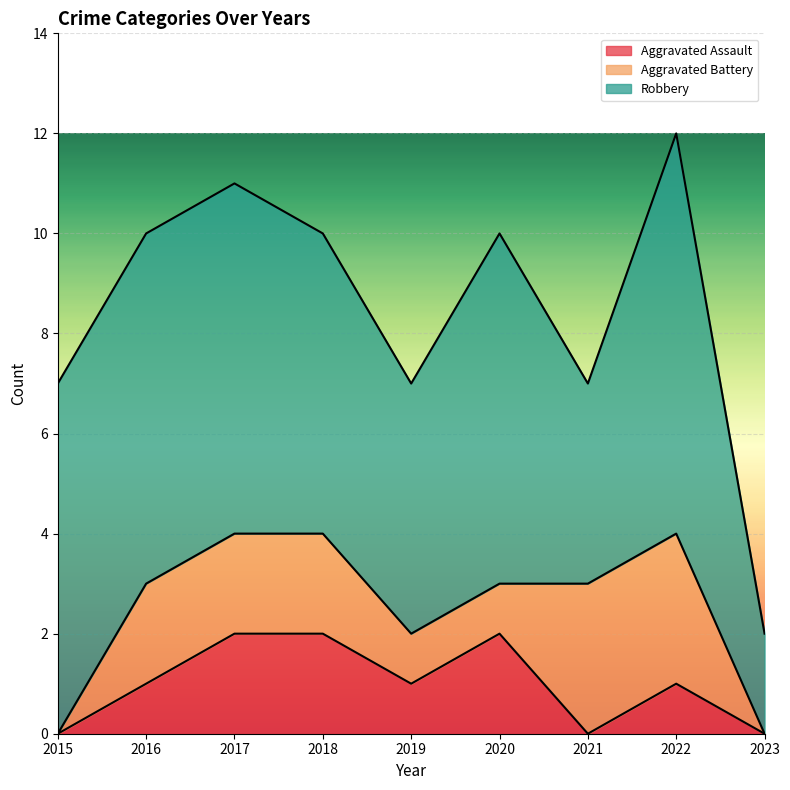

What is the sum of the Robbery values at 2021 and 2016?

11